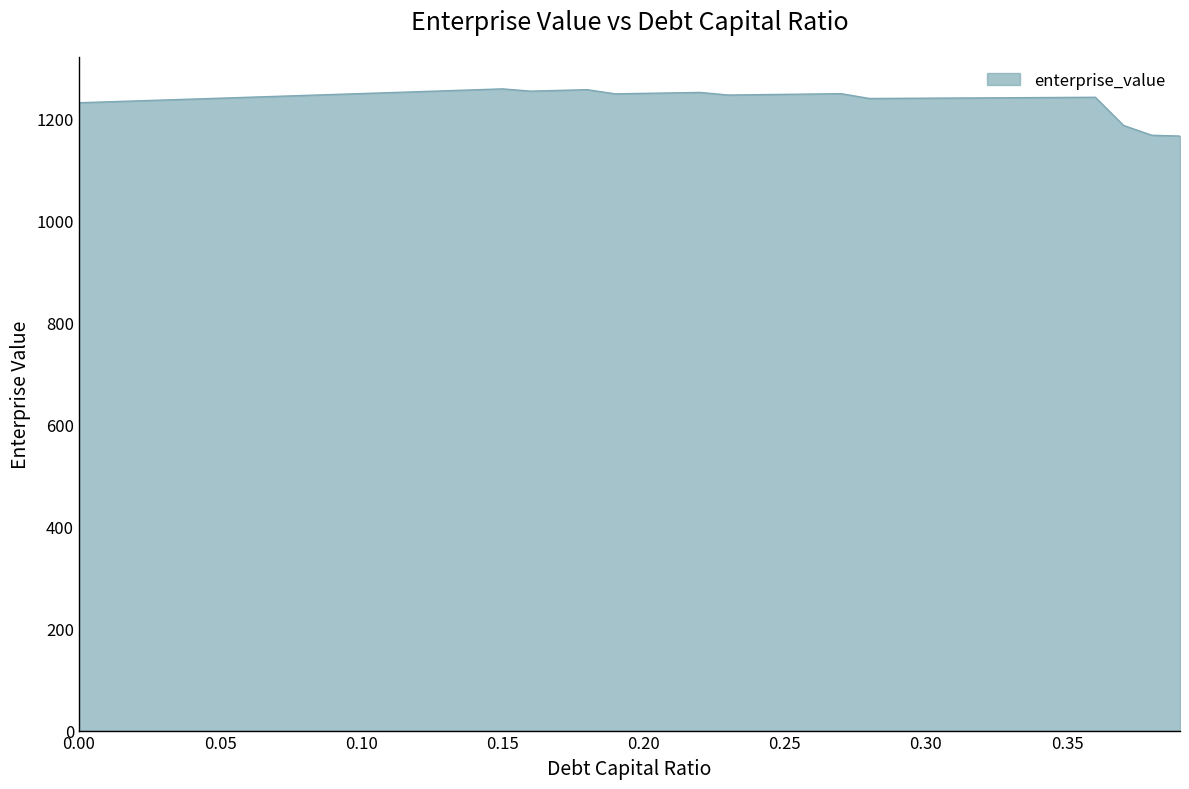

What is the difference between the maximum and minimum values?

92.5